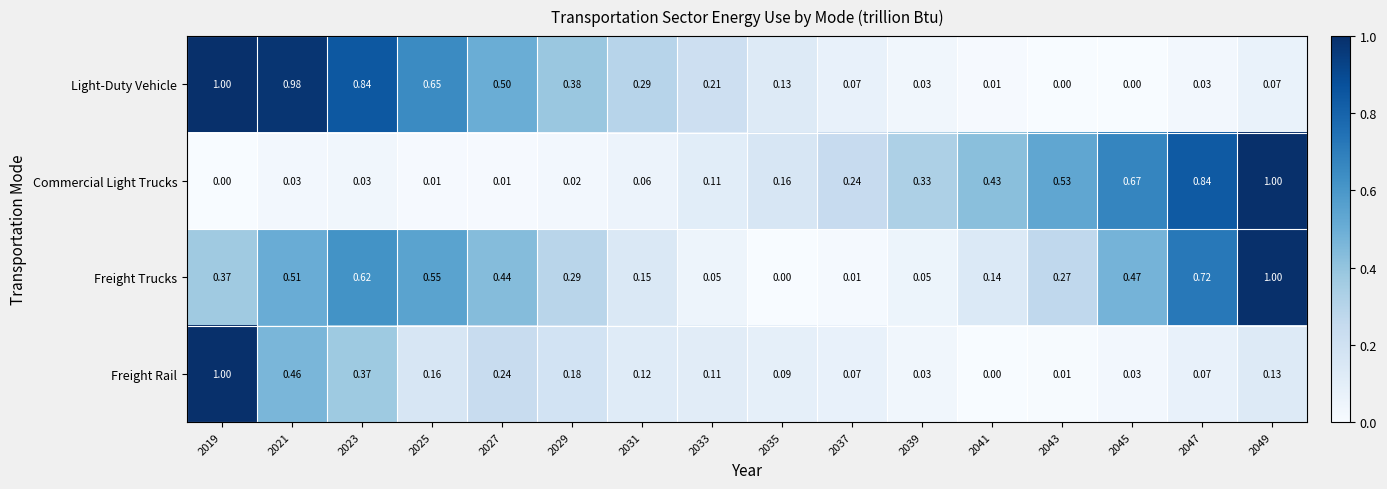

At which category is the sum across all series the highest?

2019